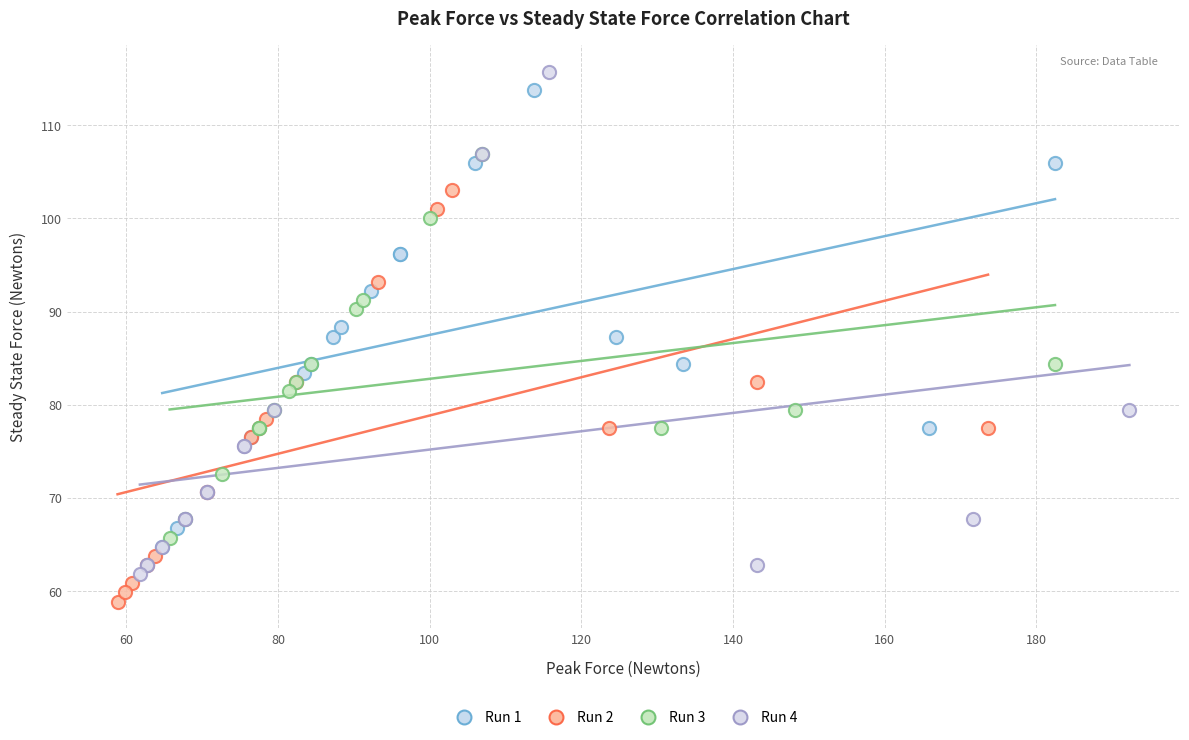

Which series has the largest Y range (max minus min)?

Run 4